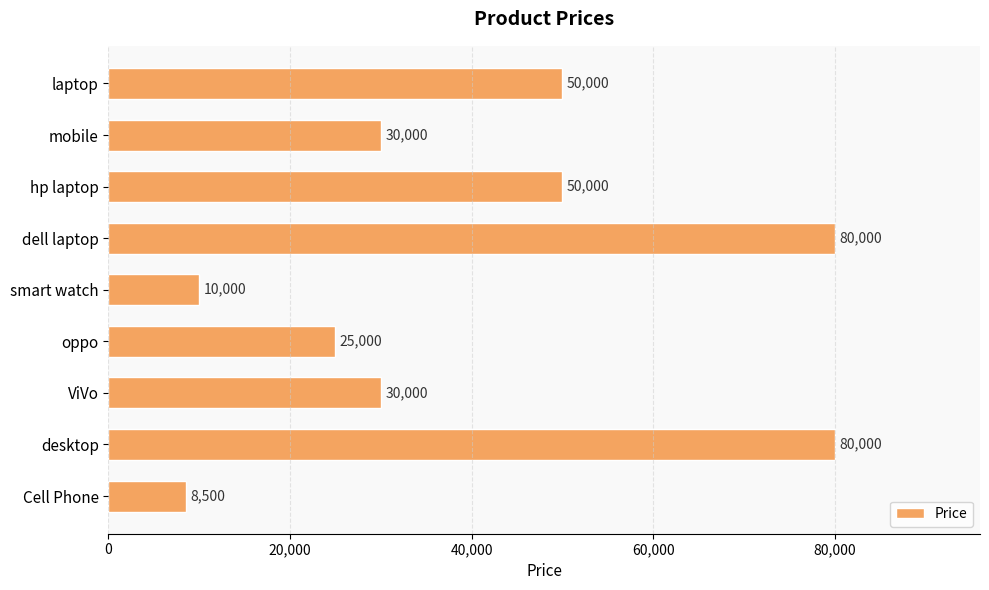

What is the greatest value displayed?

80000